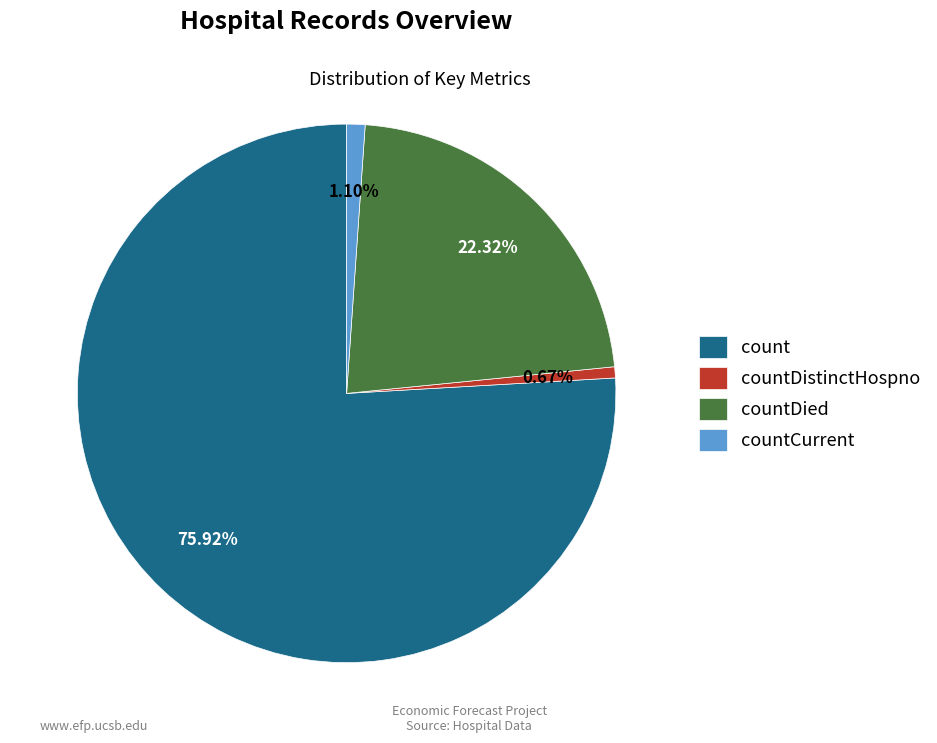

To the nearest percent, what is the average slice percentage?

25%